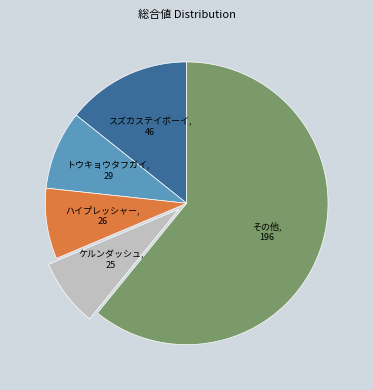

Is the sum of その他 and スズカステイボーイ greater than half?

Yes